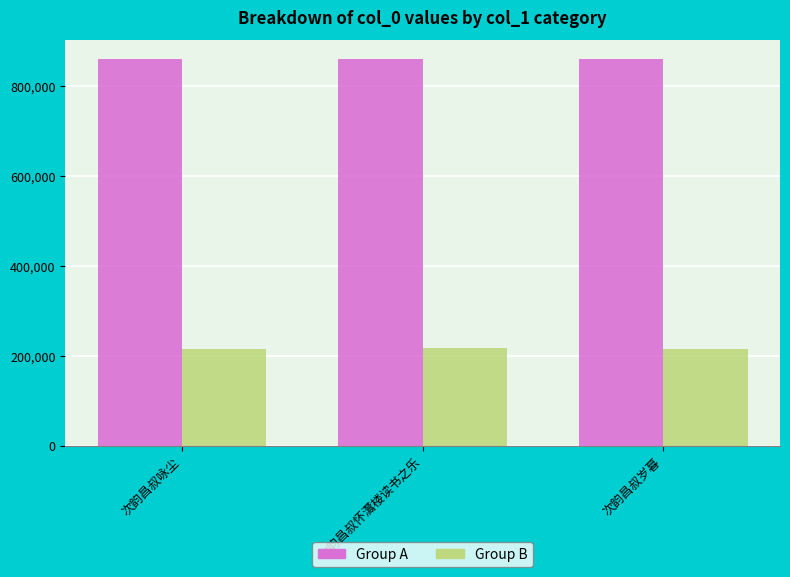

Is the value of Group B at 次韵昌叔咏尘 greater than the value of Group A at 次韵昌叔岁暮?

No